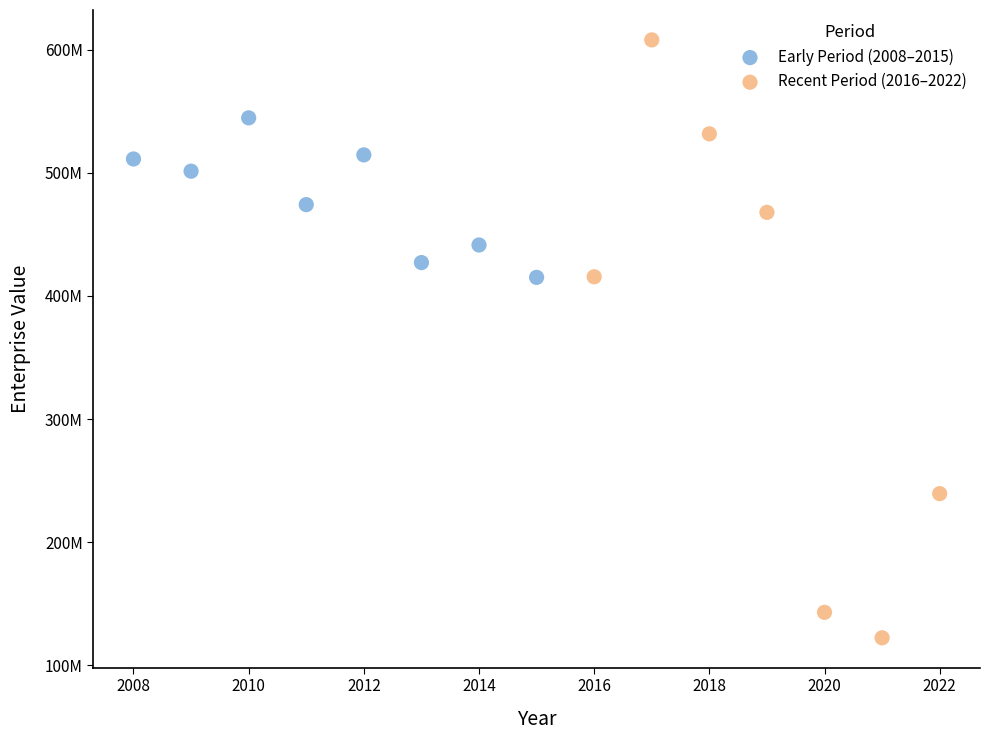

What are all the series names shown in the legend?

Early Period (2008–2015), Recent Period (2016–2022)